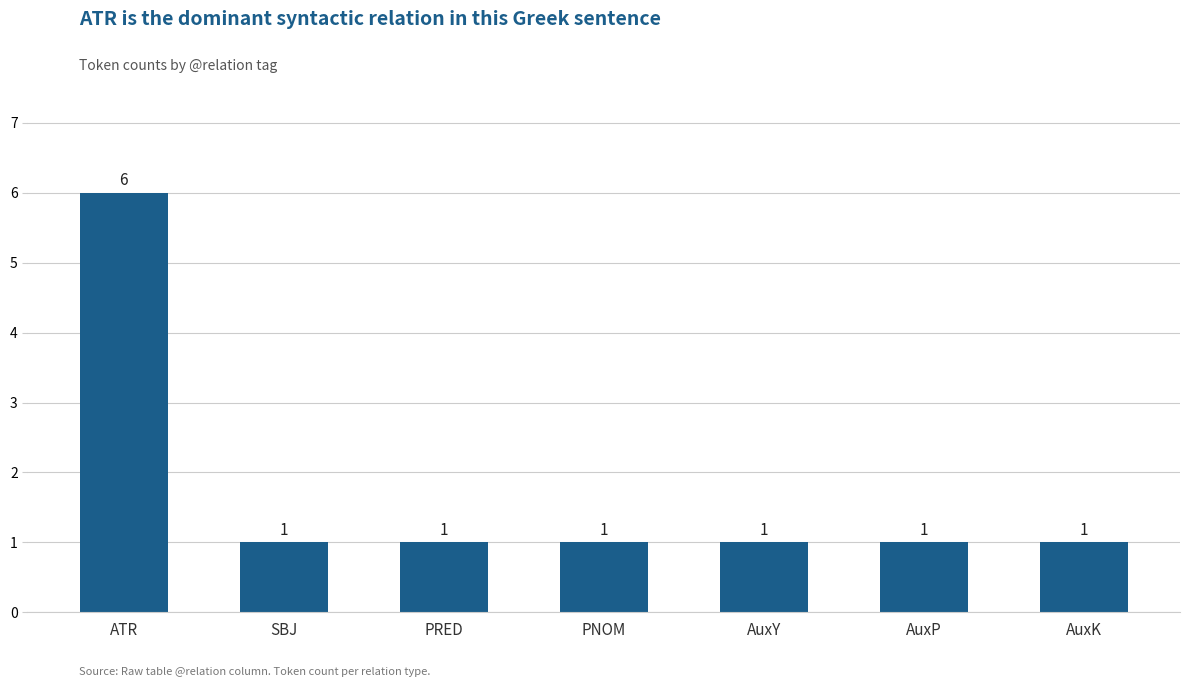

What is the minimum value shown in the chart?

1